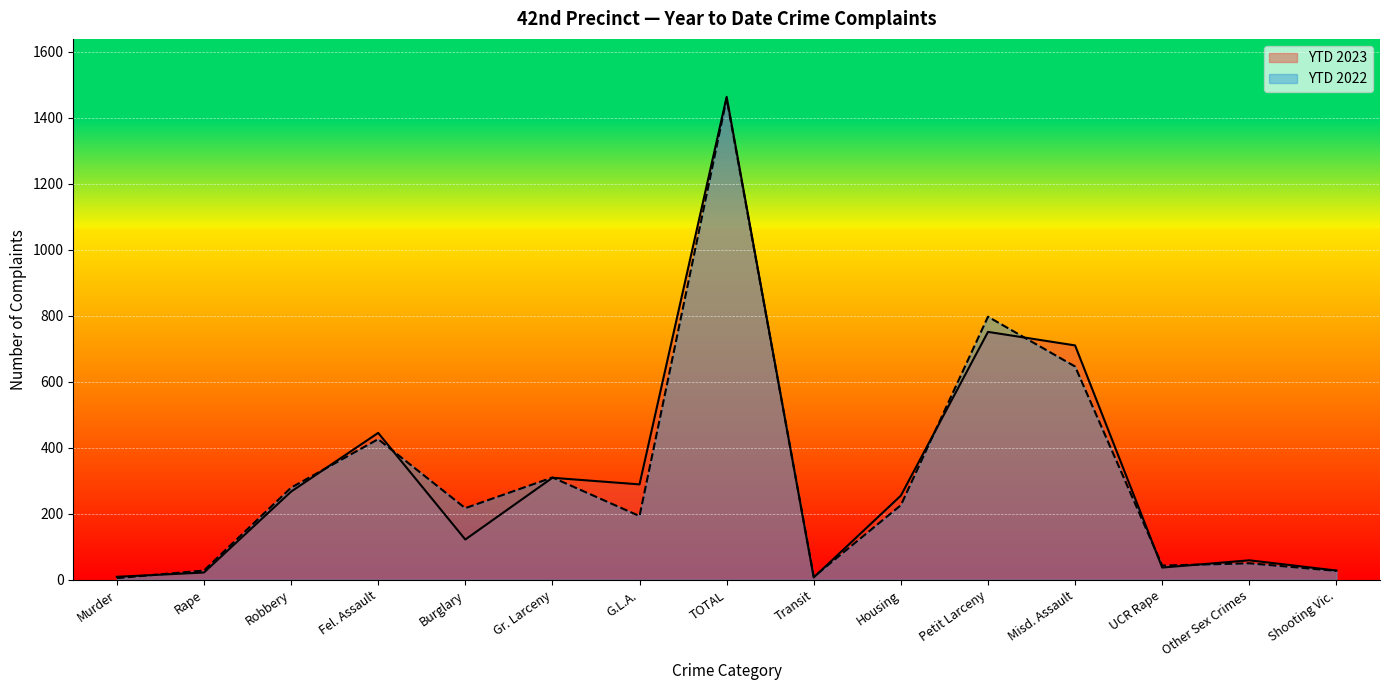

What is the value of the YTD 2022 point at the 2nd from the left?

28